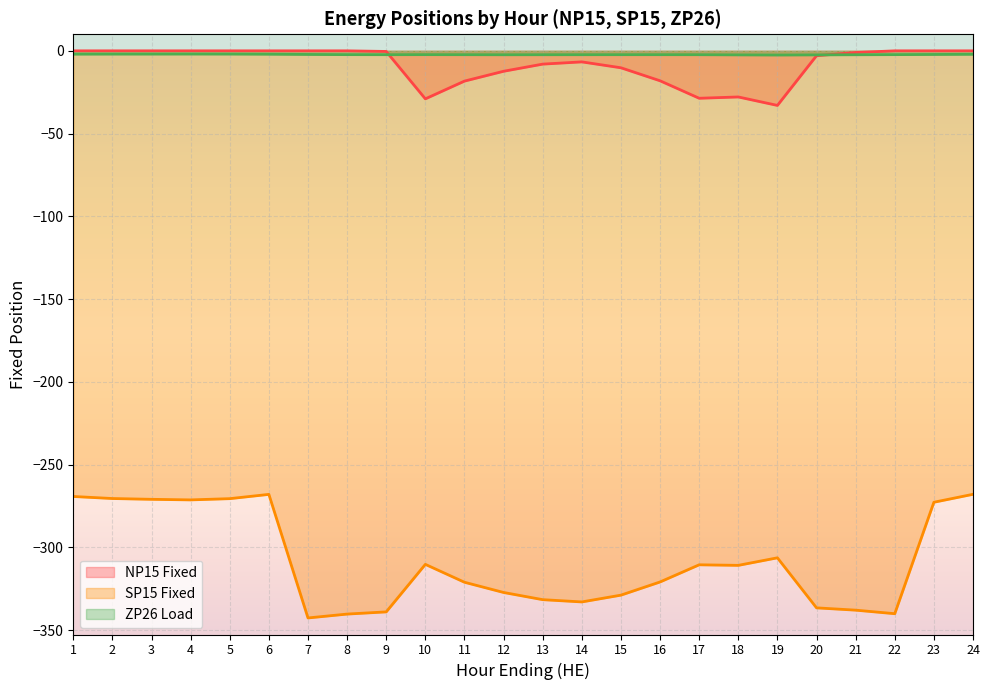

Reading left to right, list all the values displayed in this chart.

NP15 Fixed: 0.0	0.0	0.0	0.0	0.0	0.0	0.0	0.0	-0.4	-29.0	-18.3	-12.3	-8.0	-6.7	-10.2	-18.1	-28.6	-27.9	-33.0	-2.9	-1.0	0.0	0.0	0.0
SP15 Fixed: -269.2	-270.4	-270.9	-271.3	-270.5	-267.9	-342.6	-340.3	-338.9	-310.2	-321.0	-327.2	-331.6	-332.9	-328.8	-320.9	-310.5	-310.8	-306.3	-336.5	-337.9	-340.0	-272.7	-267.9
ZP26 Load: -2.0	-2.0	-1.9	-1.9	-1.9	-2.0	-2.2	-2.3	-2.3	-2.3	-2.3	-2.4	-2.4	-2.3	-2.3	-2.3	-2.3	-2.4	-2.5	-2.4	-2.4	-2.3	-2.2	-2.1